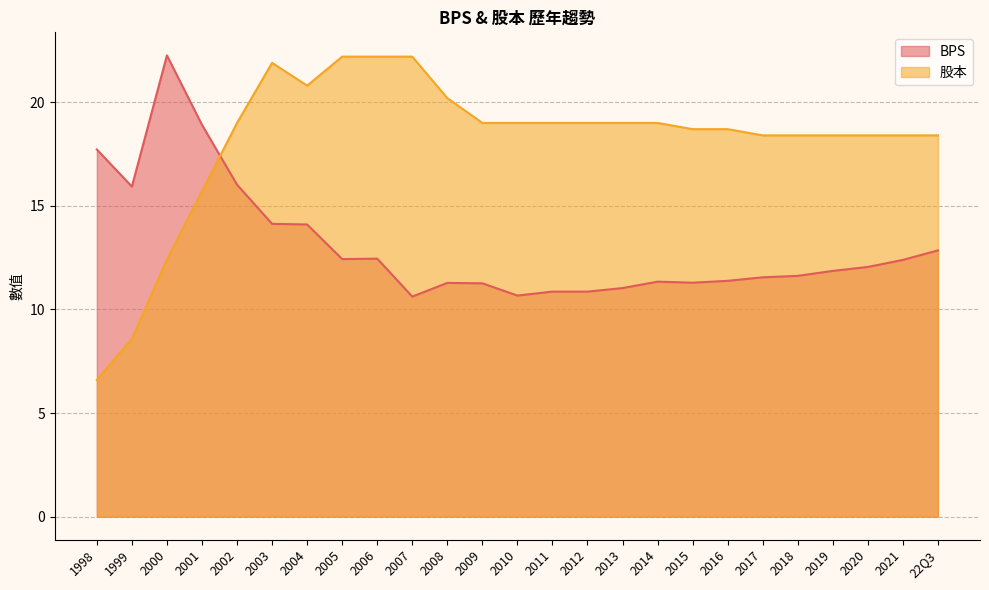

At how many categories does at least one series exceed 19?

7